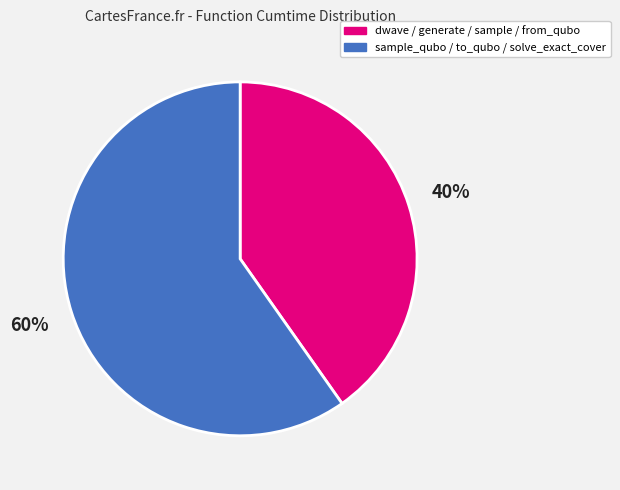

To the nearest percent, what is the difference between the largest and smallest slice percentages?

20%